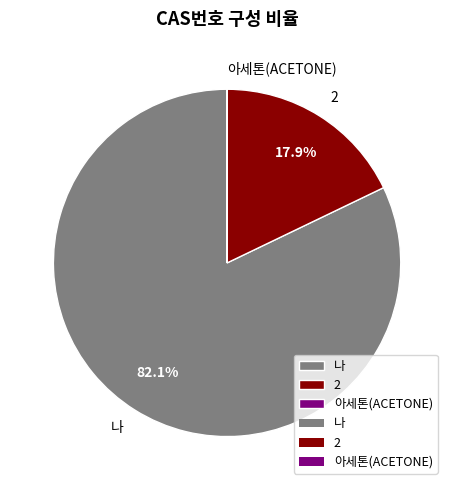

What is the largest slice in the pie chart?

나